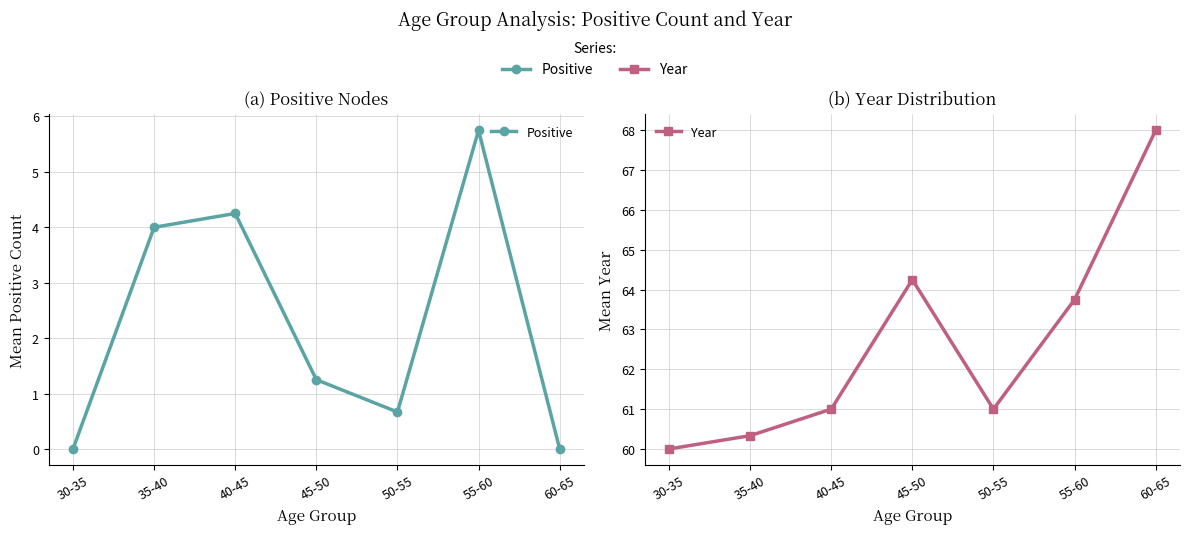

Reading left to right, transcribe all the data shown in this chart.

Positive: 30-35=0.0	35-40=4.0	40-45=4.2	45-50=1.2	50-55=0.7	55-60=5.8	60-65=0.0
Year: 30-35=60.0	35-40=60.3	40-45=61.0	45-50=64.2	50-55=61.0	55-60=63.8	60-65=68.0